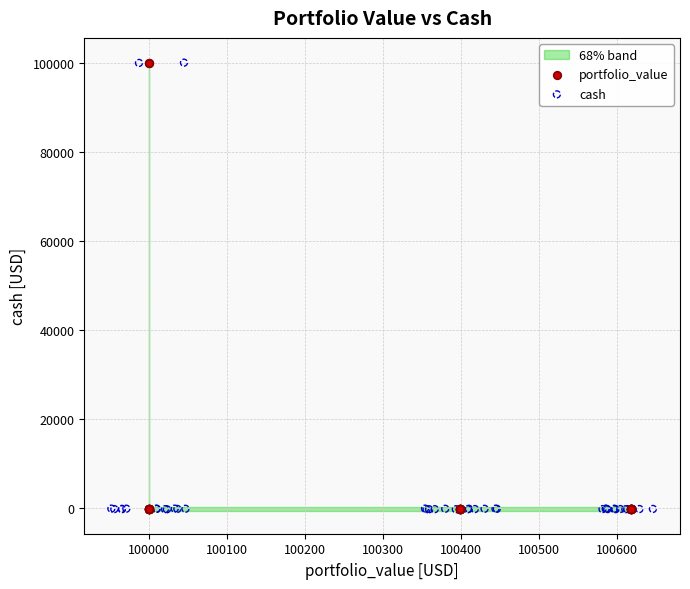

Which series has the largest Y range (max minus min)?

cash